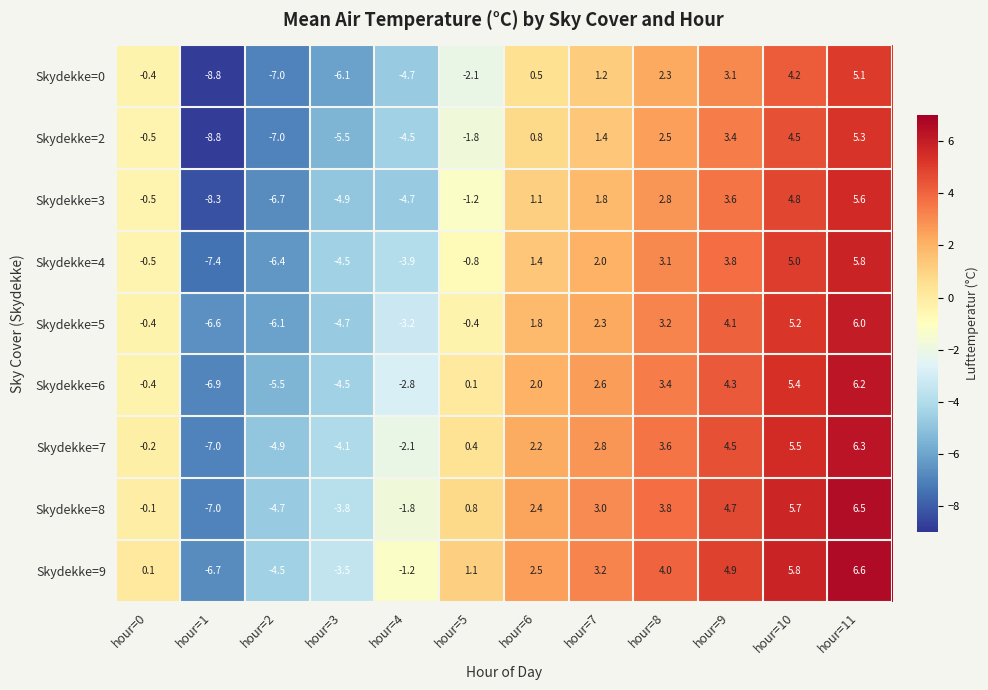

At which category is the sum across all series the highest?

hour=11